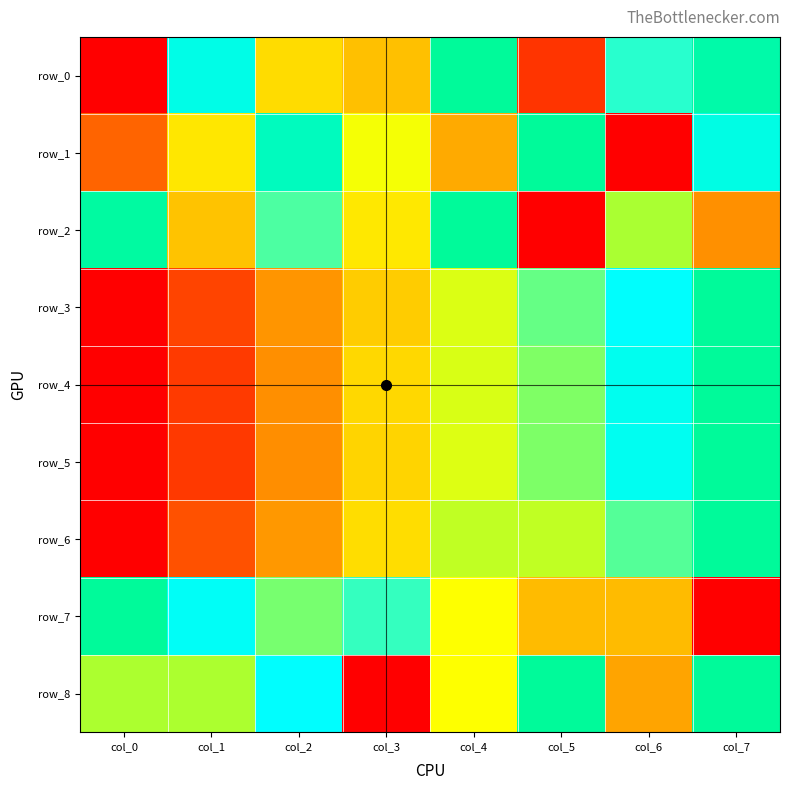

Rank the series by their maximum value, from highest to lowest.

row_0, row_1, row_2, row_3, row_4, row_5, row_6, row_7, row_8